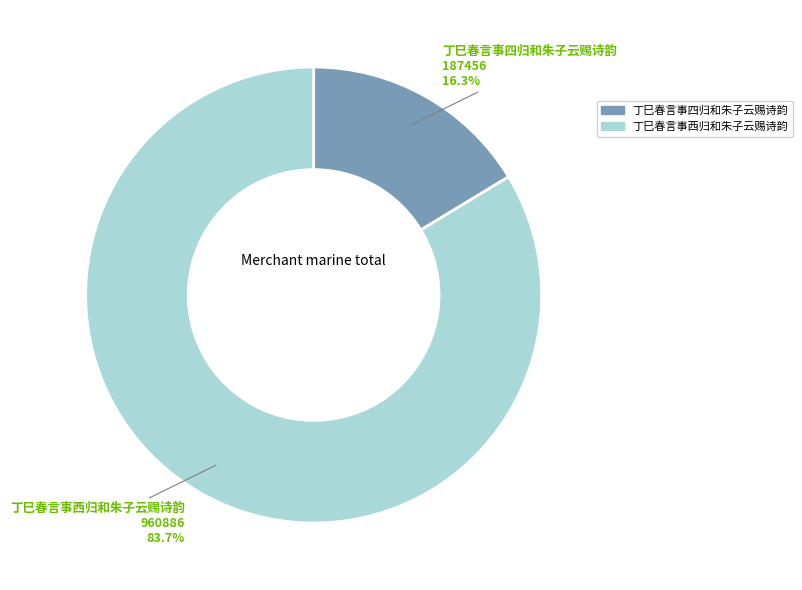

Is it true that 丁巳春言事西归和朱子云赐诗韵 is 91% of the pie?

False